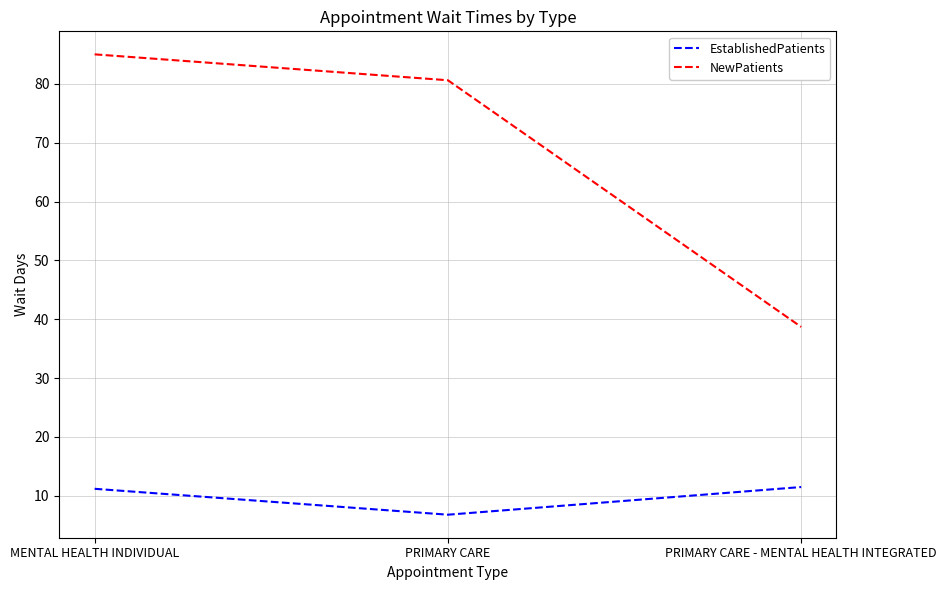

What is the highest value of the EstablishedPatients series?

11.5